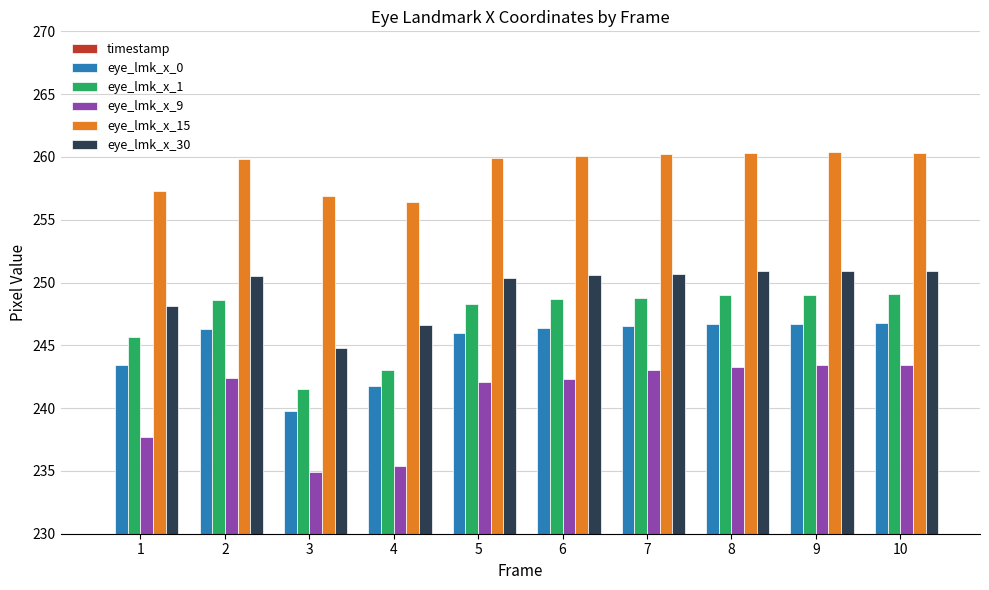

How many groups of bars are there?

10